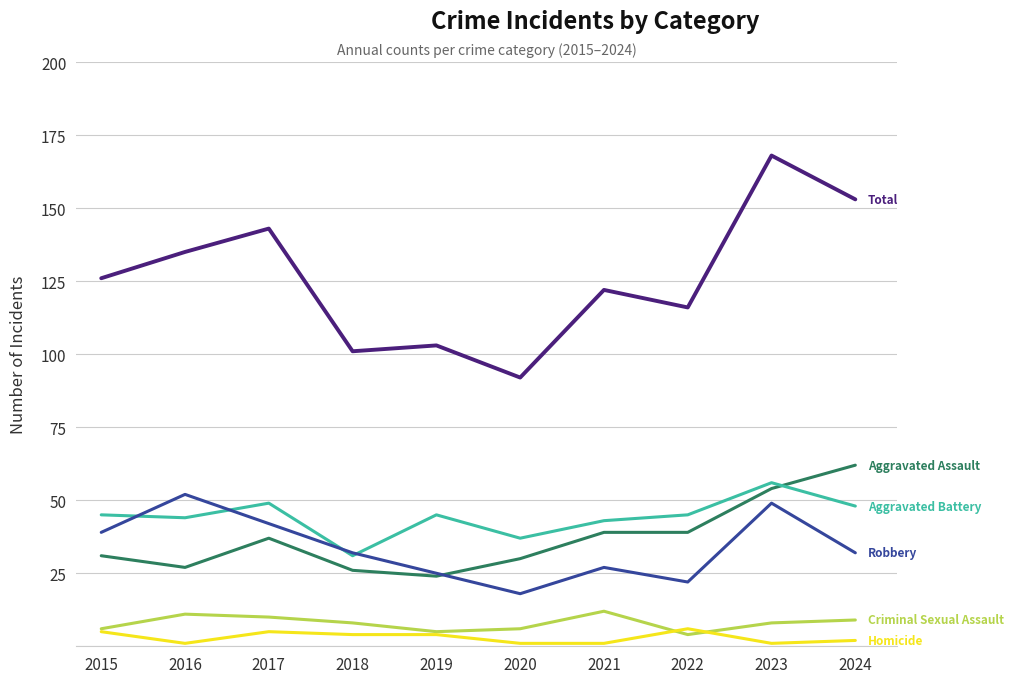

What is the greatest value displayed?

168